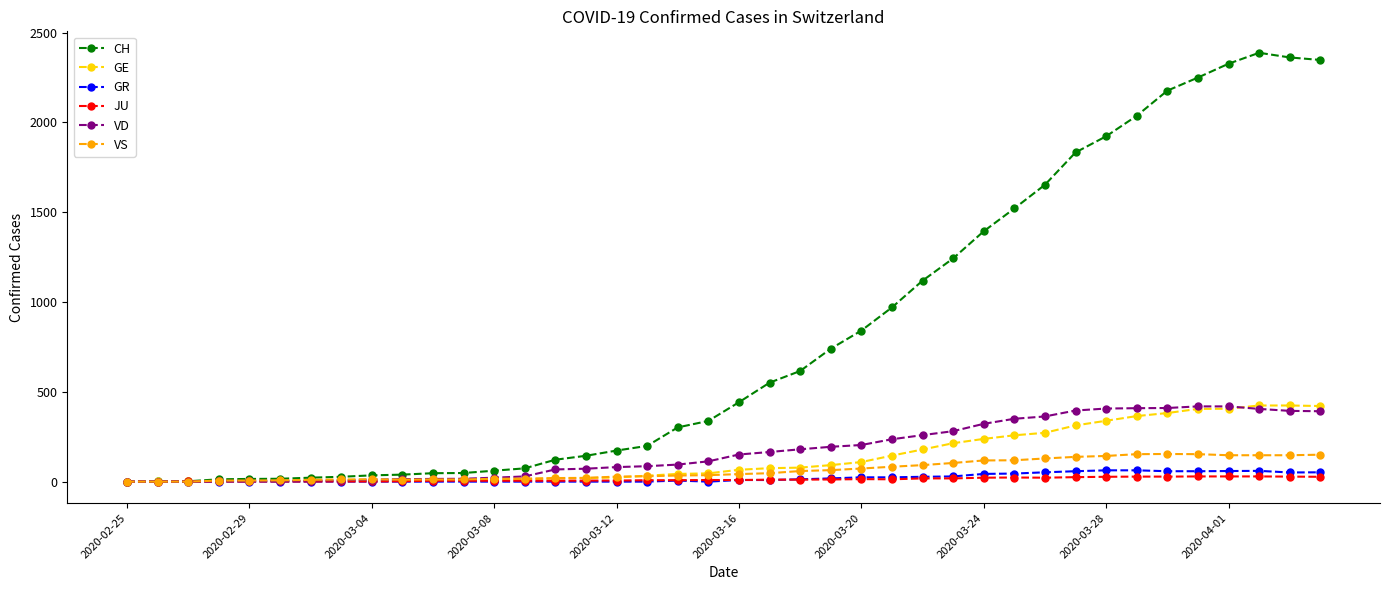

At how many categories does at least one series exceed 813?

16